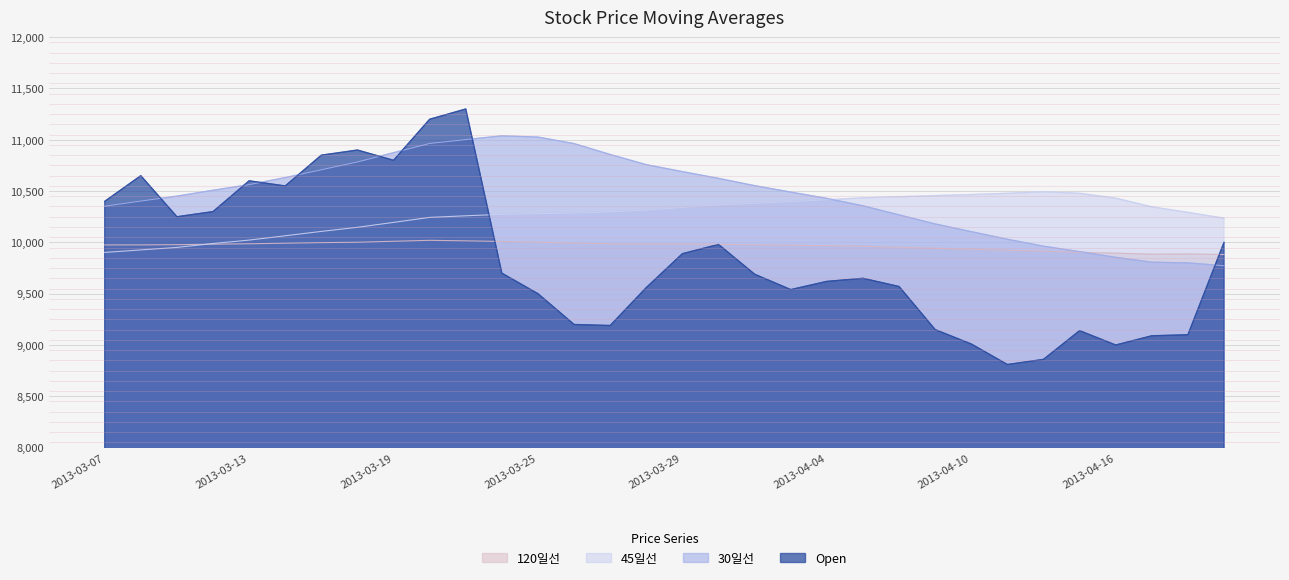

In 30일선, how many points are higher than both neighbors (excluding endpoints)?

1